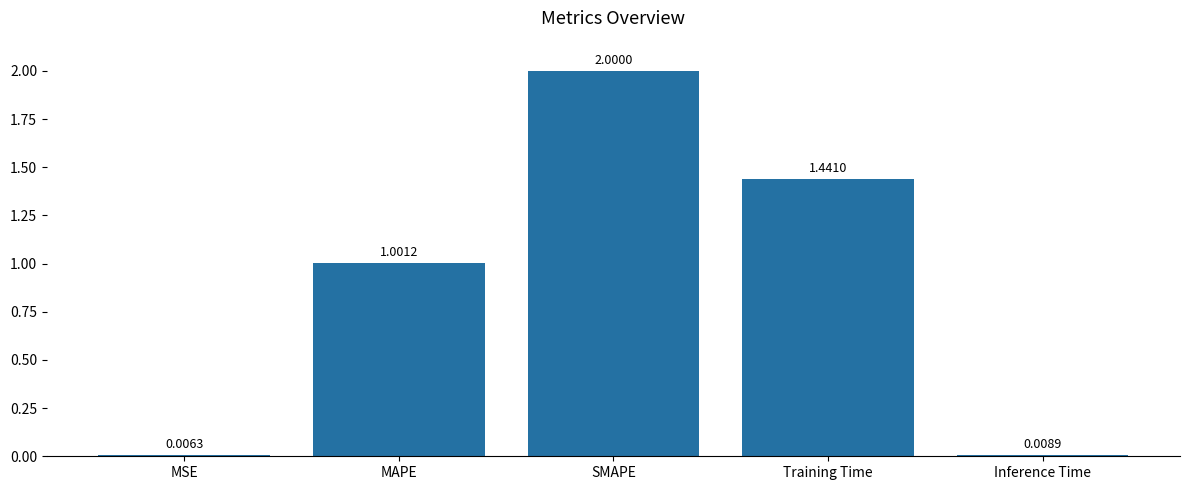

What is the average value?

0.9